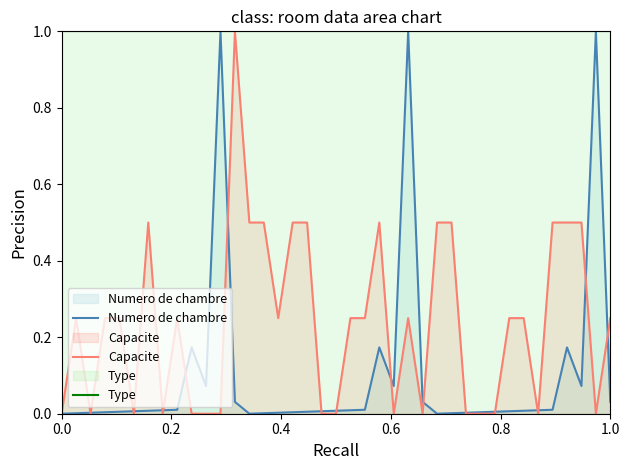

What is the maximum value shown in the chart?

1.0